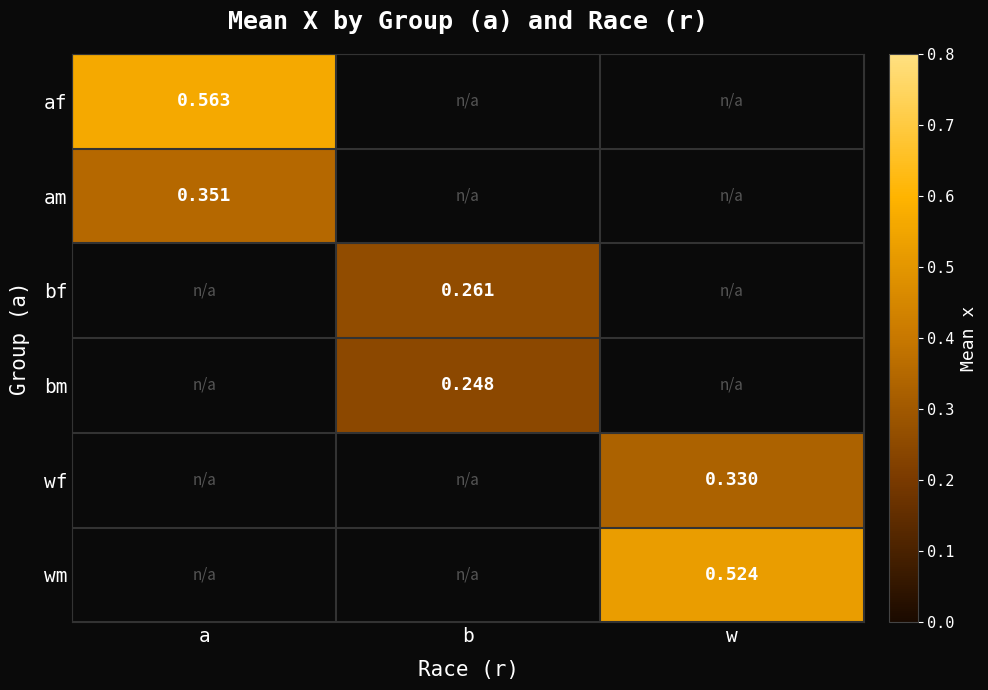

True or false: wm has a value of 0.5 at w.

True